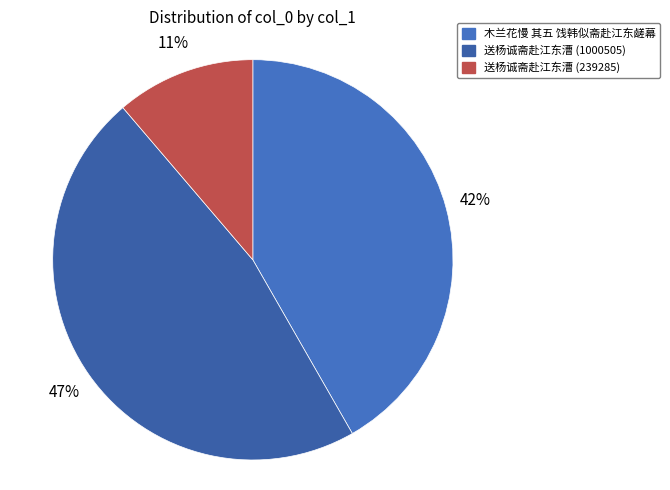

What is the change in value from 木兰花慢 其五 饯韩似斋赴江东鹾幕 to 送杨诚斋赴江东漕 (239285)?

-648173